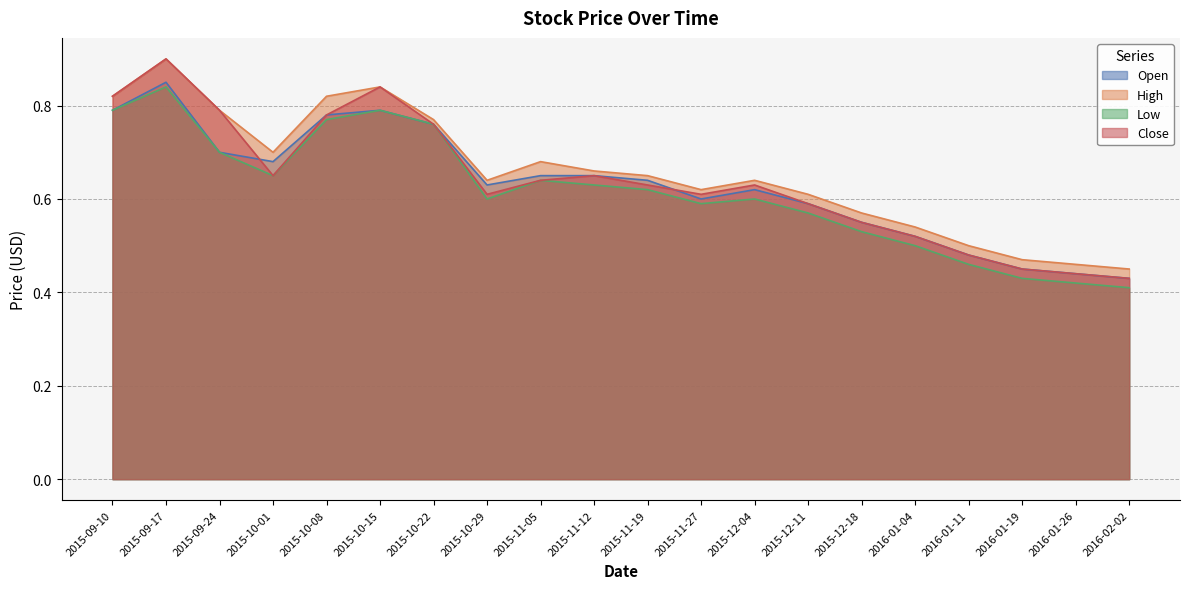

Reading left to right, what are all the values shown in this chart?

Open: 0.8	0.8	0.7	0.7	0.8	0.8	0.8	0.6	0.7	0.7	0.6	0.6	0.6	0.6	0.6	0.5	0.5	0.5	0.4	0.4
High: 0.8	0.9	0.8	0.7	0.8	0.8	0.8	0.6	0.7	0.7	0.7	0.6	0.6	0.6	0.6	0.5	0.5	0.5	0.5	0.5
Low: 0.8	0.8	0.7	0.7	0.8	0.8	0.8	0.6	0.6	0.6	0.6	0.6	0.6	0.6	0.5	0.5	0.5	0.4	0.4	0.4
Close: 0.8	0.9	0.8	0.7	0.8	0.8	0.8	0.6	0.6	0.7	0.6	0.6	0.6	0.6	0.6	0.5	0.5	0.5	0.4	0.4